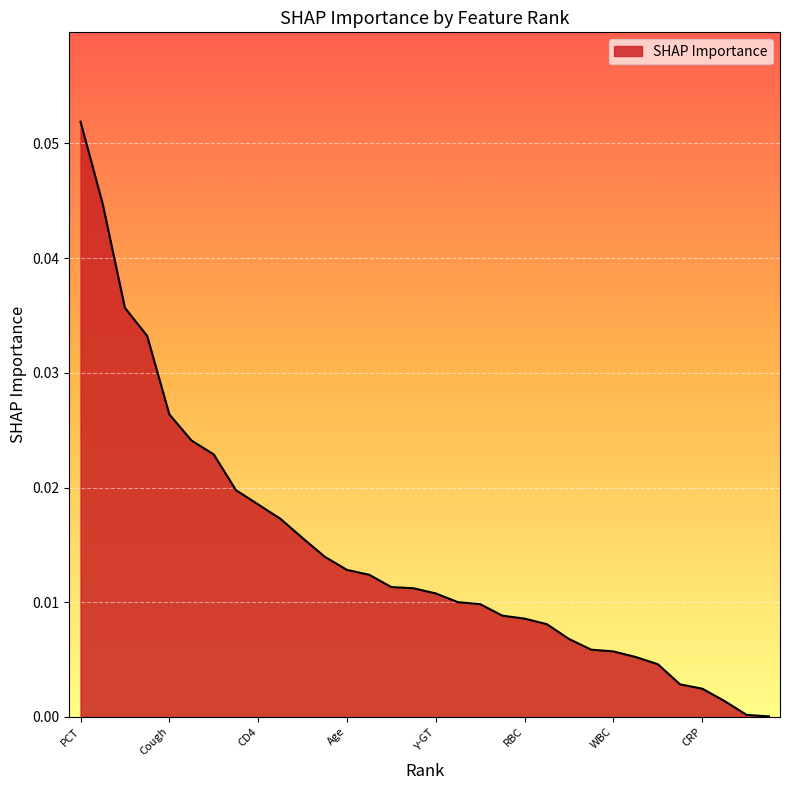

How many lines are shown in the chart?

1